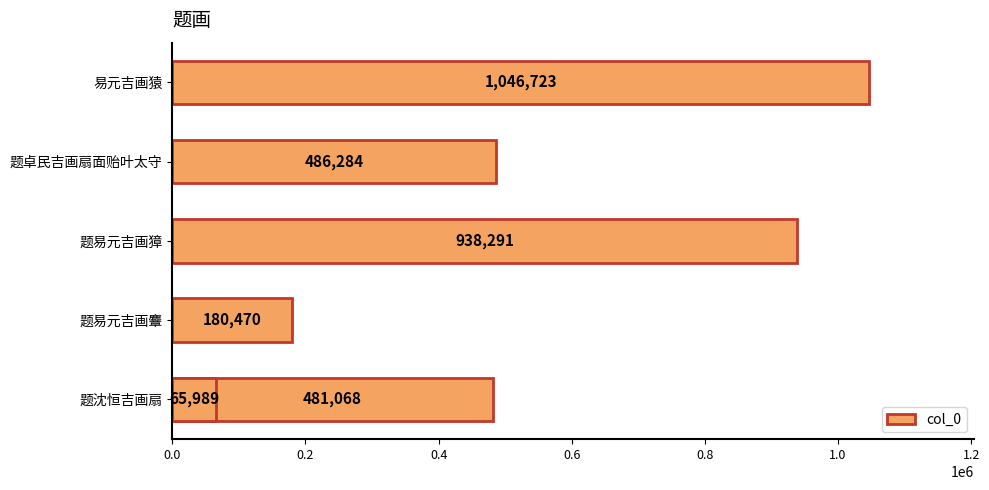

Reading right to left, list all the values displayed in this chart.

1046723	486284	938291	65989	180470	481068